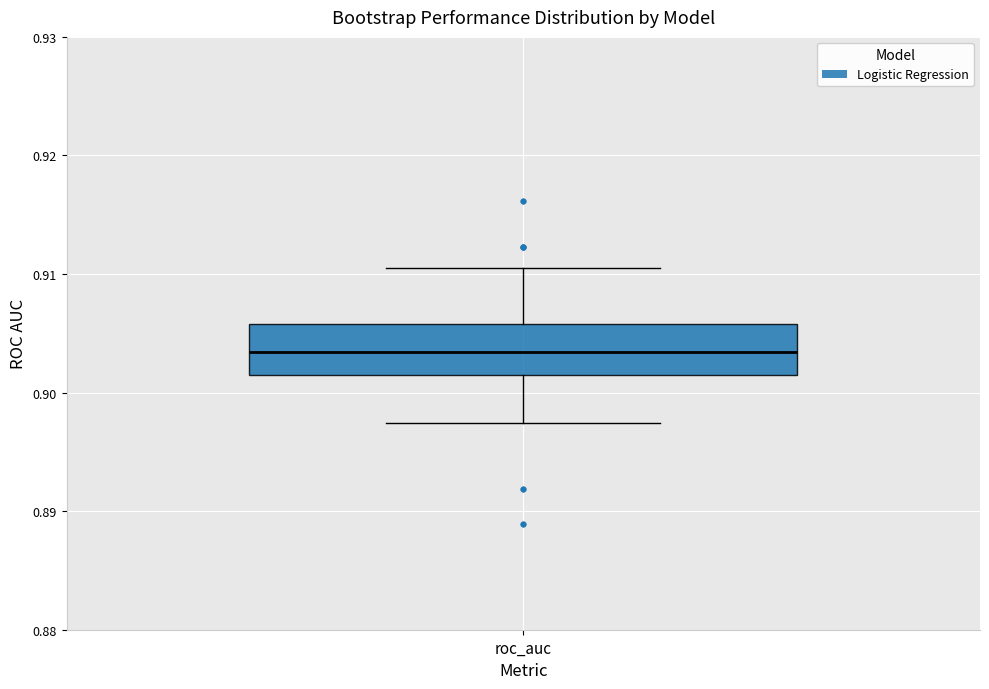

Transcribe this box plot: give where the median line is, the range the box spans, and where the two whiskers end, as read against the y-axis. The values are not printed on the chart, so give them approximately, as read against the axis.

median 0.903, box 0.901 to 0.906, whiskers 0.897 to 0.910